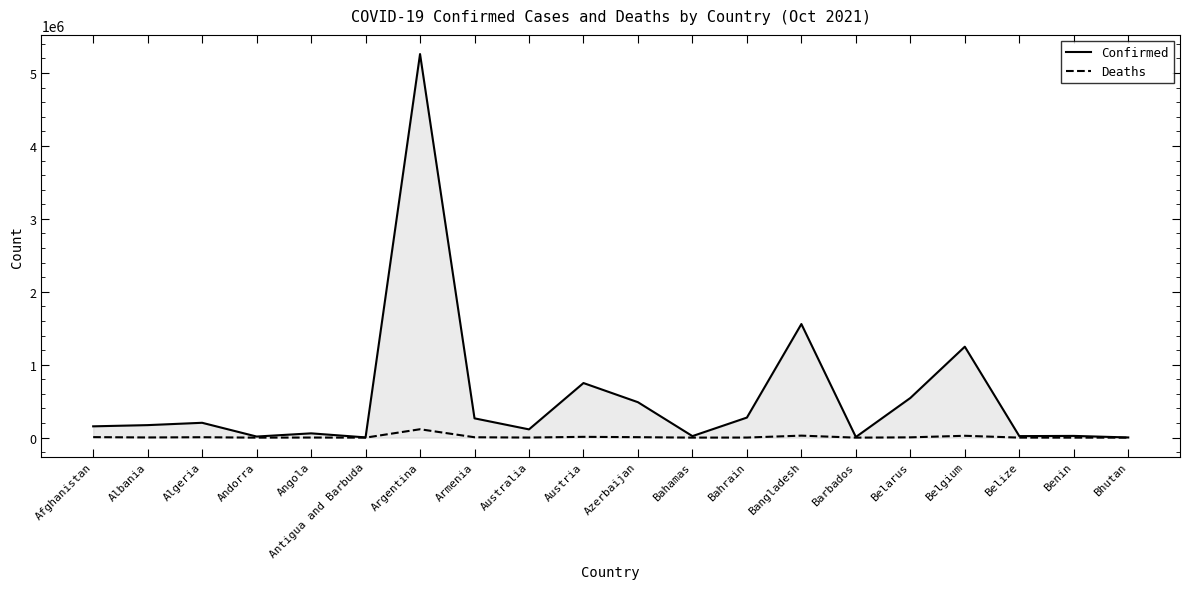

True or false: Confirmed has a value of 1848551 at Argentina.

False